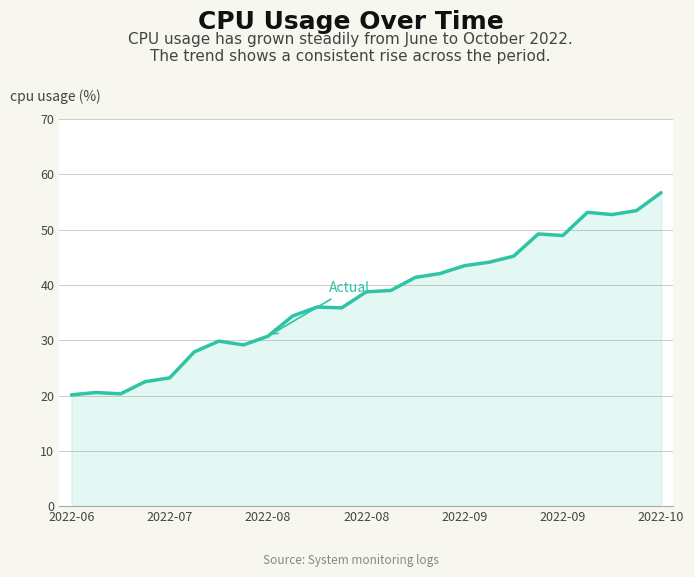

What is the greatest value displayed?

56.7